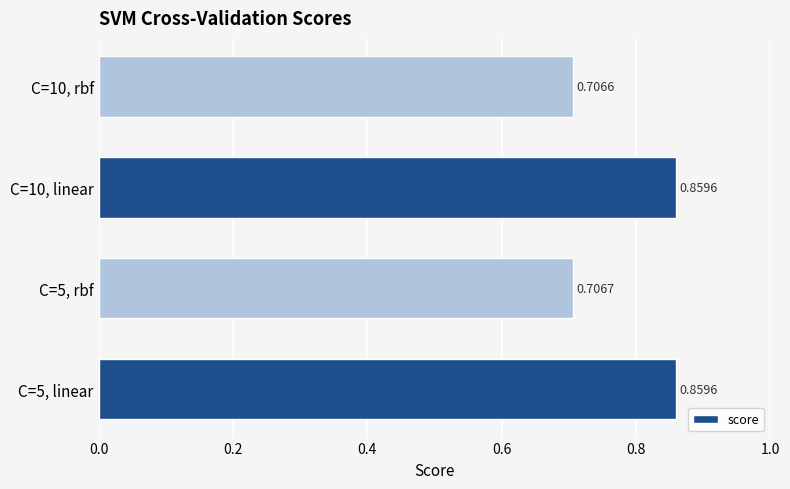

What is the sum of the values at C=10, rbf and C=5, linear?

1.6